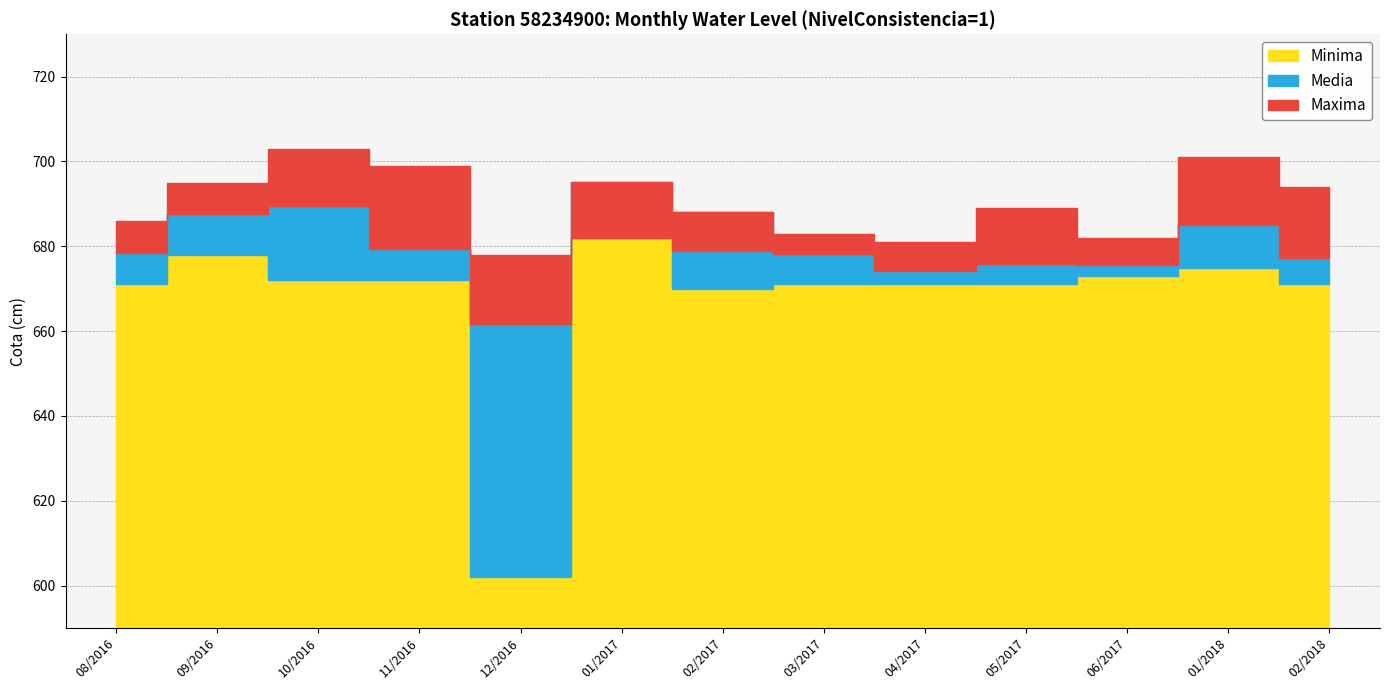

How many lines are shown in the chart?

3